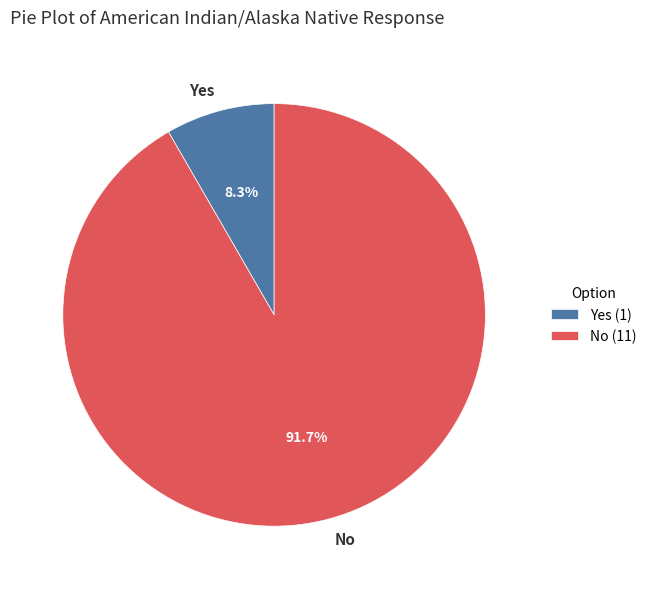

Approximately how many times larger is the value at Yes compared to No?

0.1